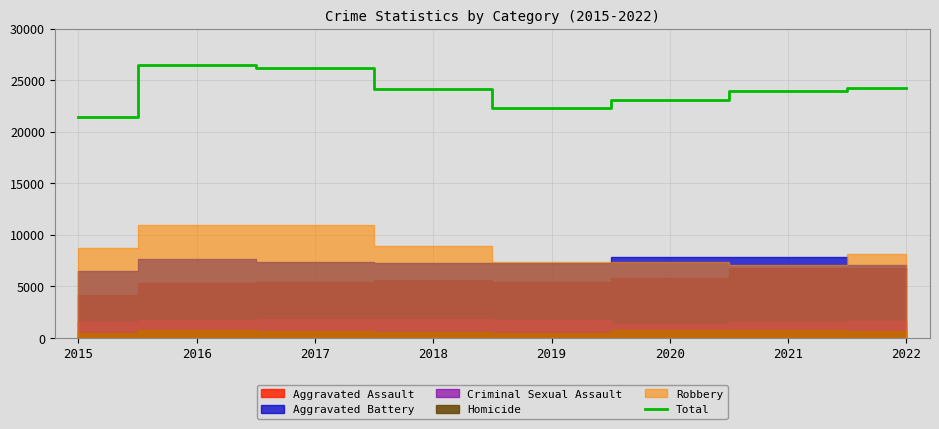

At which label is the value closest to 23928?

2021